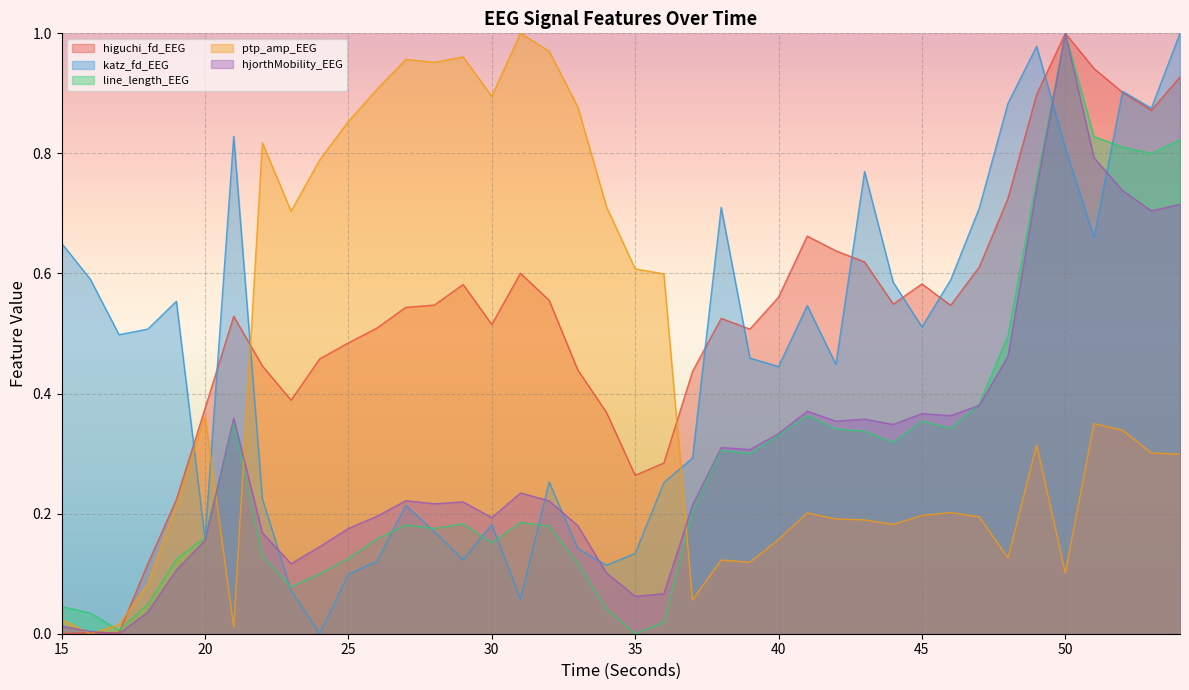

True or false: katz_fd_EEG and ptp_amp_EEG intersect in this chart.

True